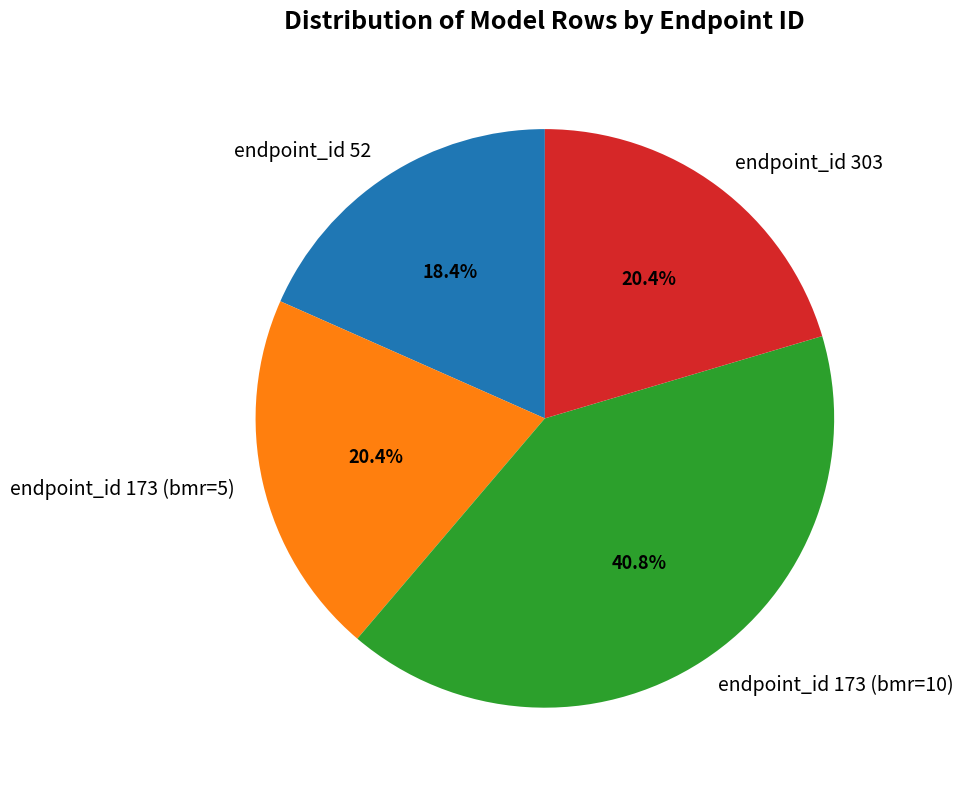

Does endpoint_id 52 represent more than half of the total?

No